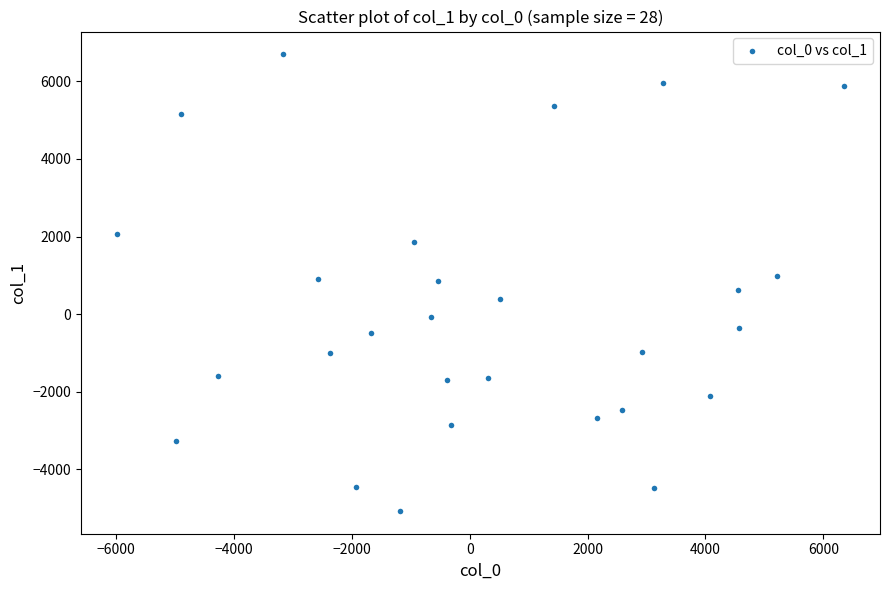

What is the range of Y values (max minus min)?

11758.4